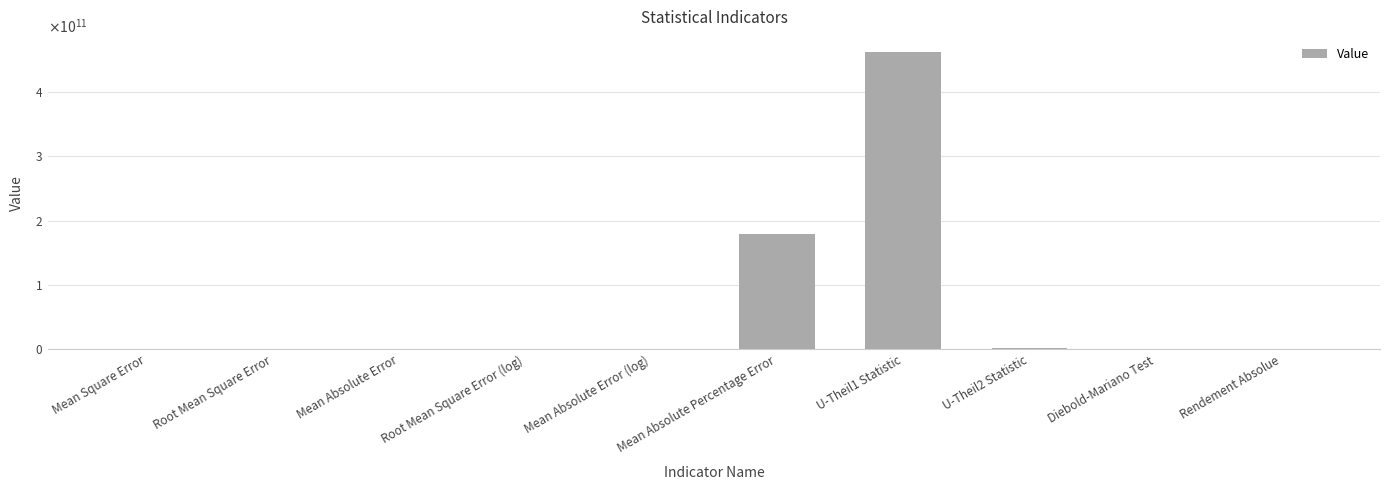

What is the maximum value shown in the chart?

461948279749.5